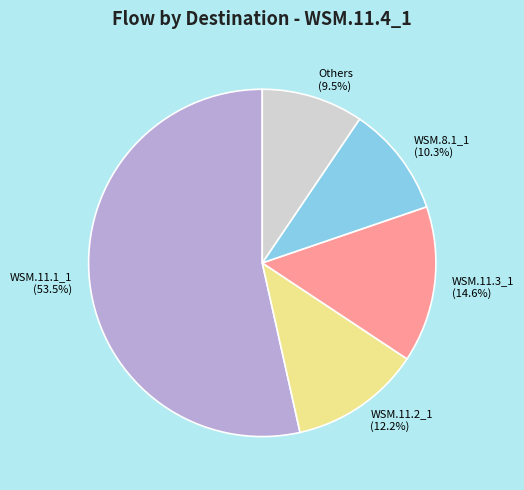

What percentage is the WSM.8.1_1 slice, to the nearest percent?

10%